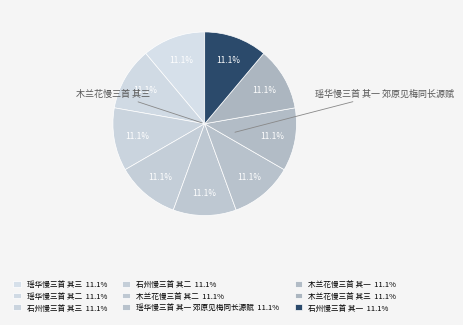

Count the number of slices in the pie.

9